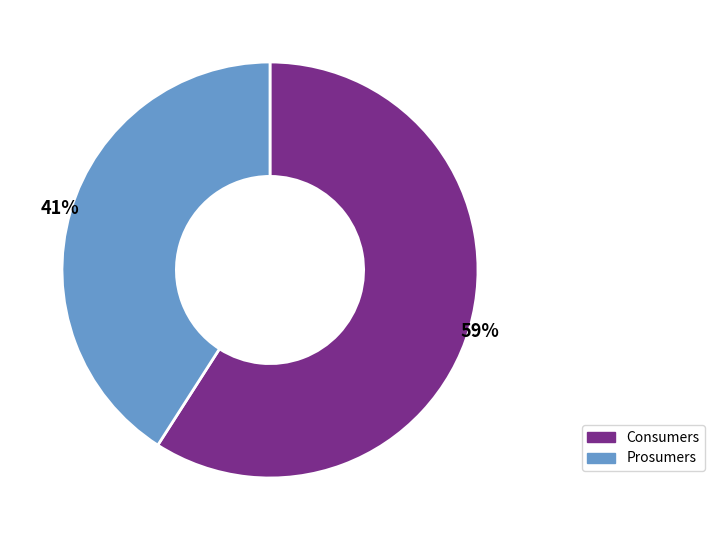

Which slice is the smallest?

Prosumers